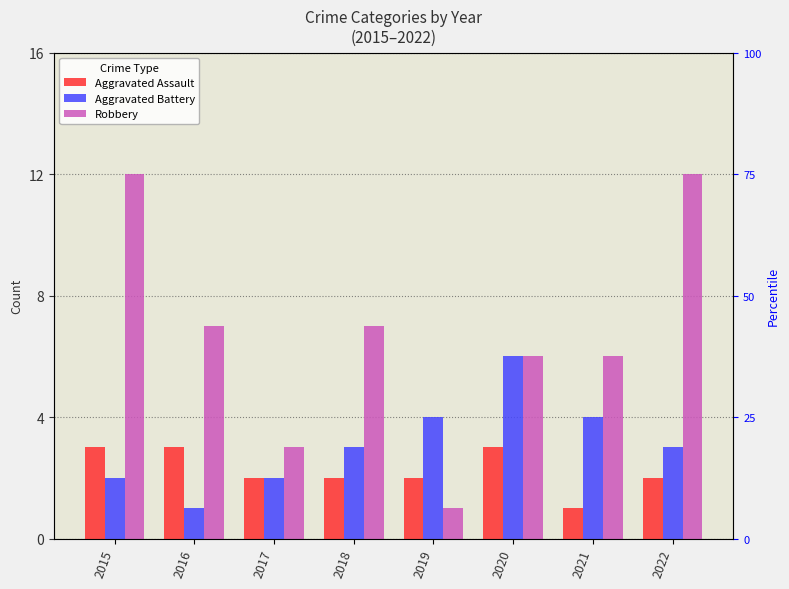

What is the difference between the second highest and minimum values in the Robbery series?

11